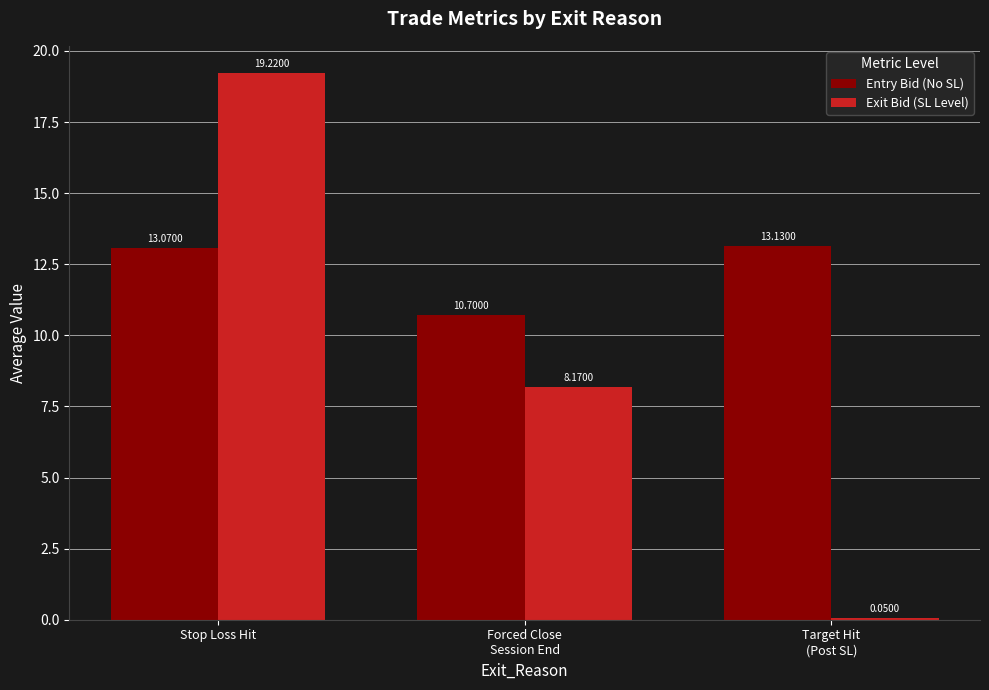

What is the sum of all Exit Bid (SL Level) values?

27.4